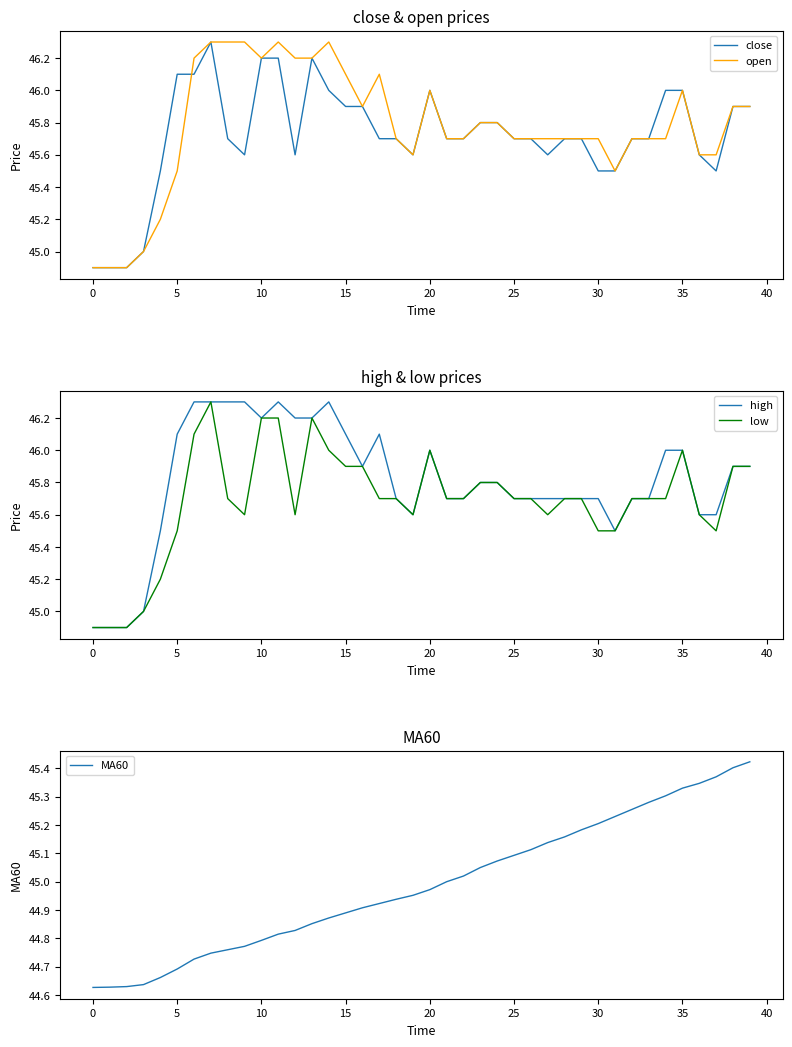

What is the value of the open point at the 17th from the left?

45.9